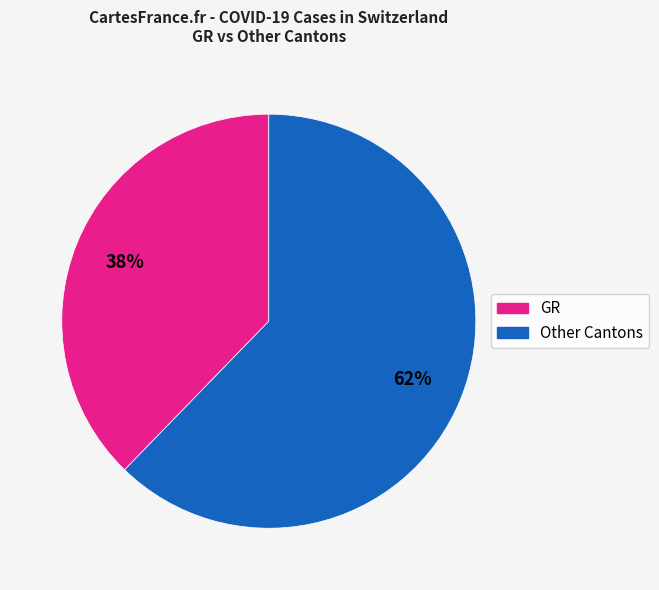

Is the sum of Other Cantons and GR greater than half?

Yes